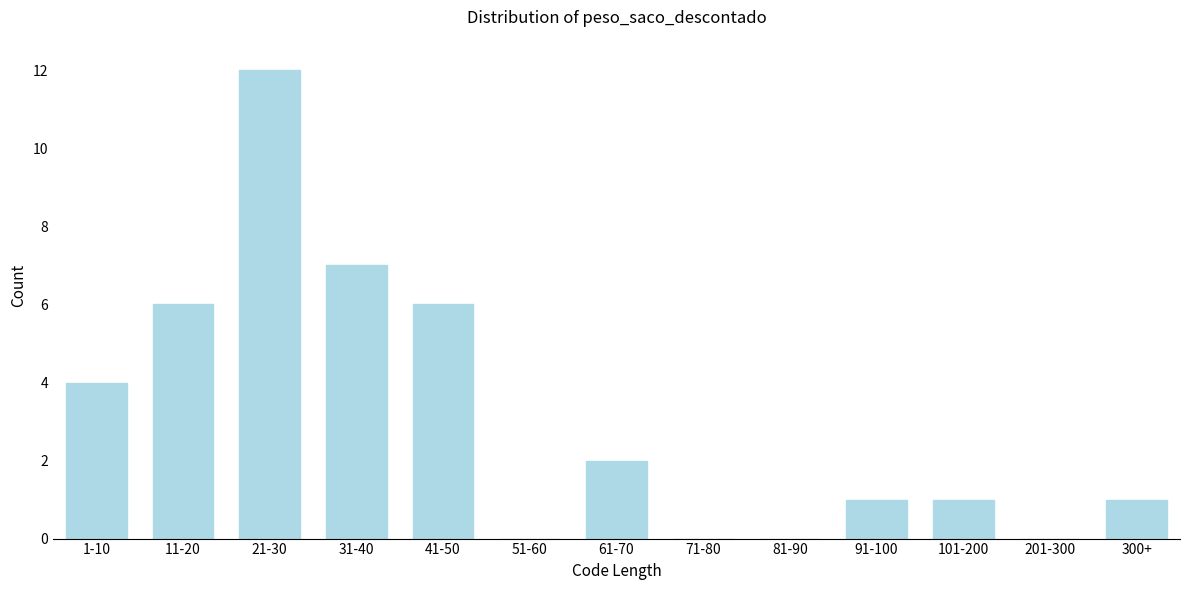

Reading right to left, extract all data points from this chart.

300+=1	201-300=0	101-200=1	91-100=1	81-90=0	71-80=0	61-70=2	51-60=0	41-50=6	31-40=7	21-30=12	11-20=6	1-10=4